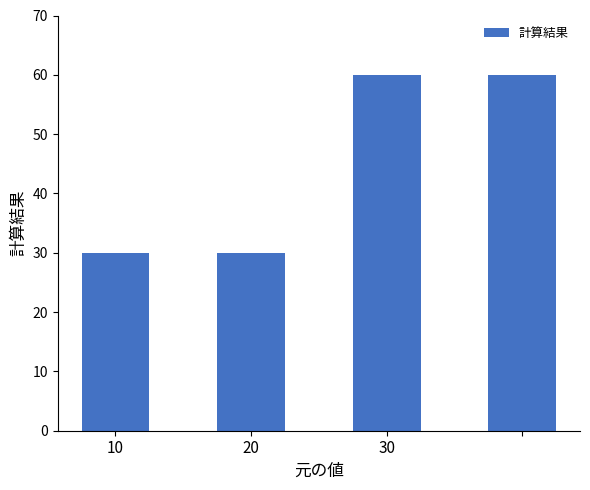

What is the average value?

45